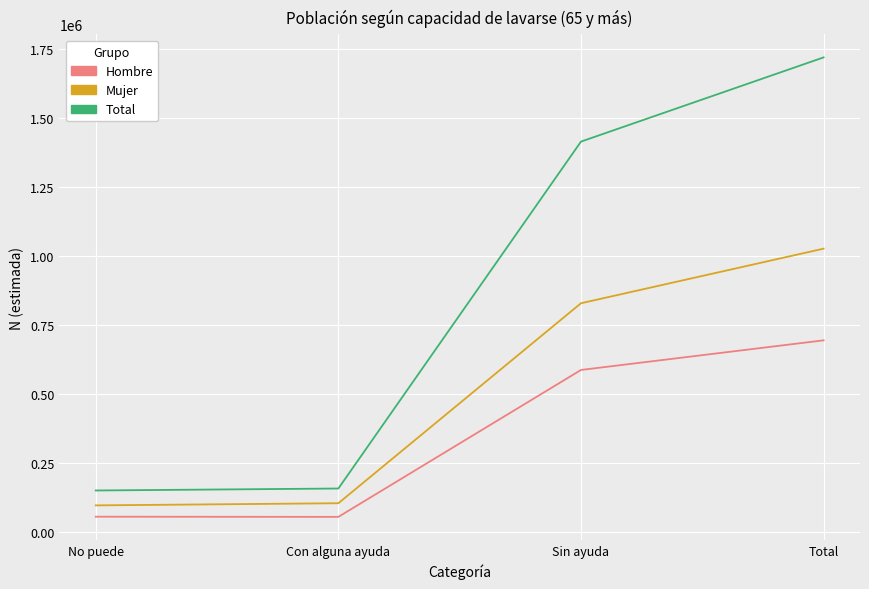

The value of Mujer at No puede is 95050. True or false?

True